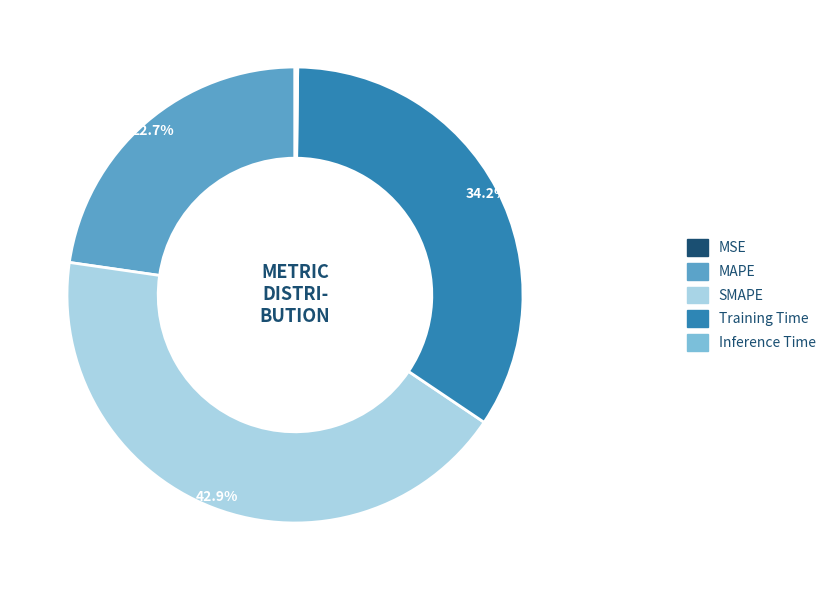

To the nearest percent, what percentage of the pie is SMAPE?

43%